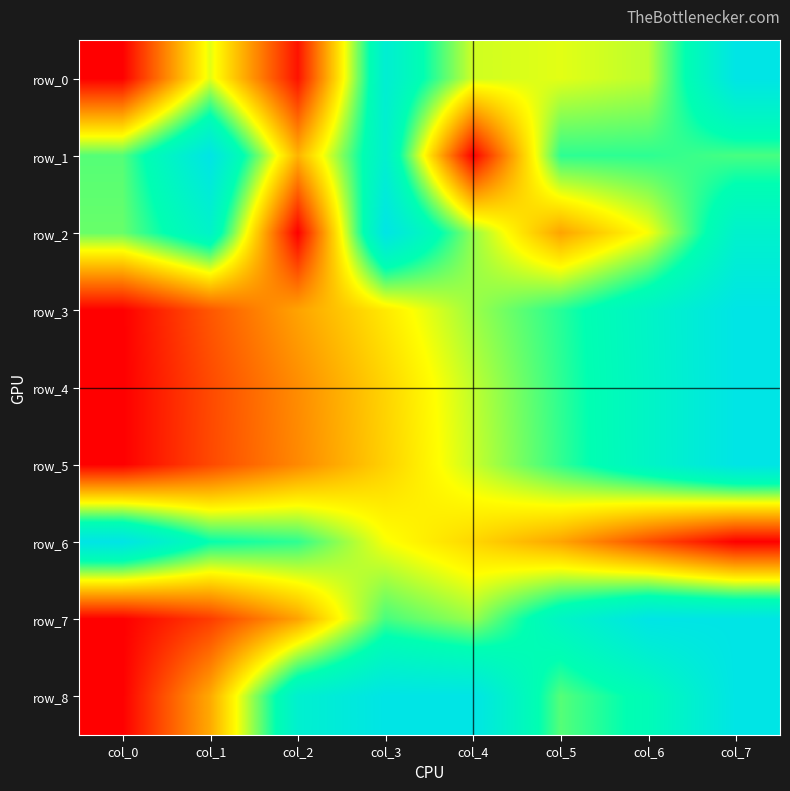

True or false: row_5 has a value of 0.7 at col_5.

True